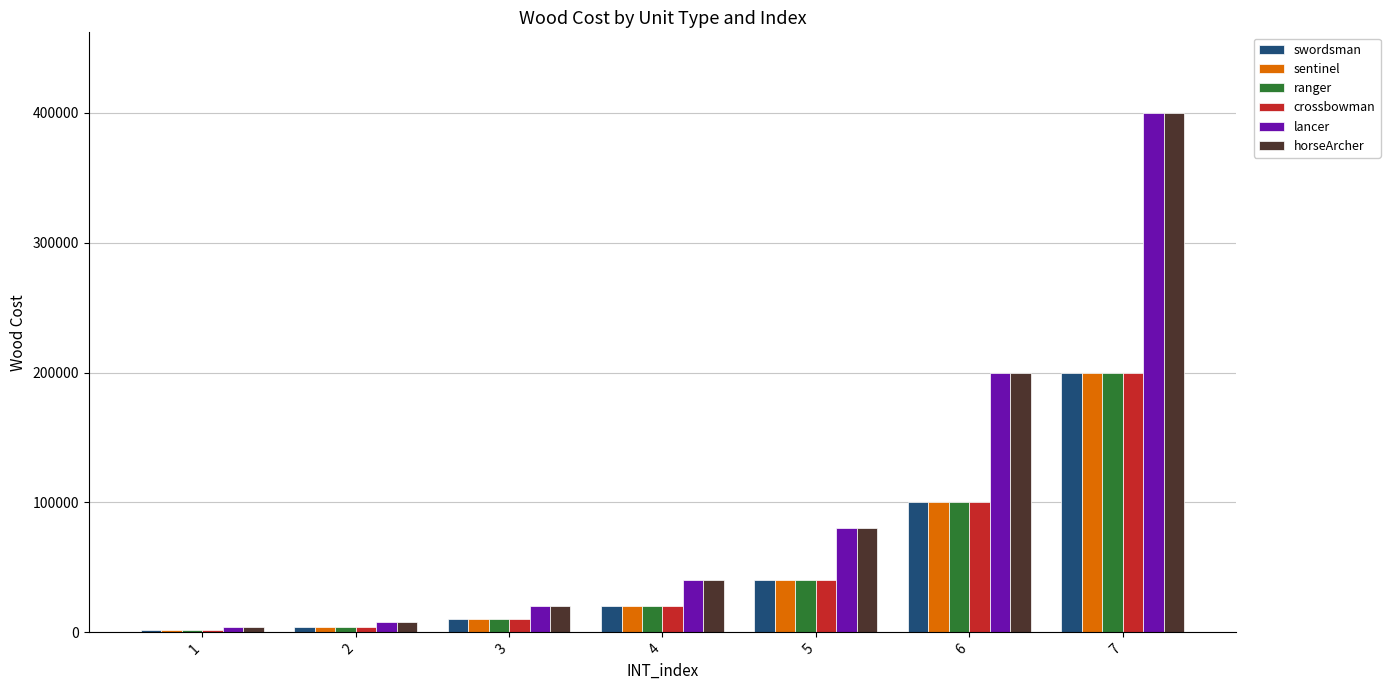

The value of horseArcher at 7 is 635699. True or false?

False